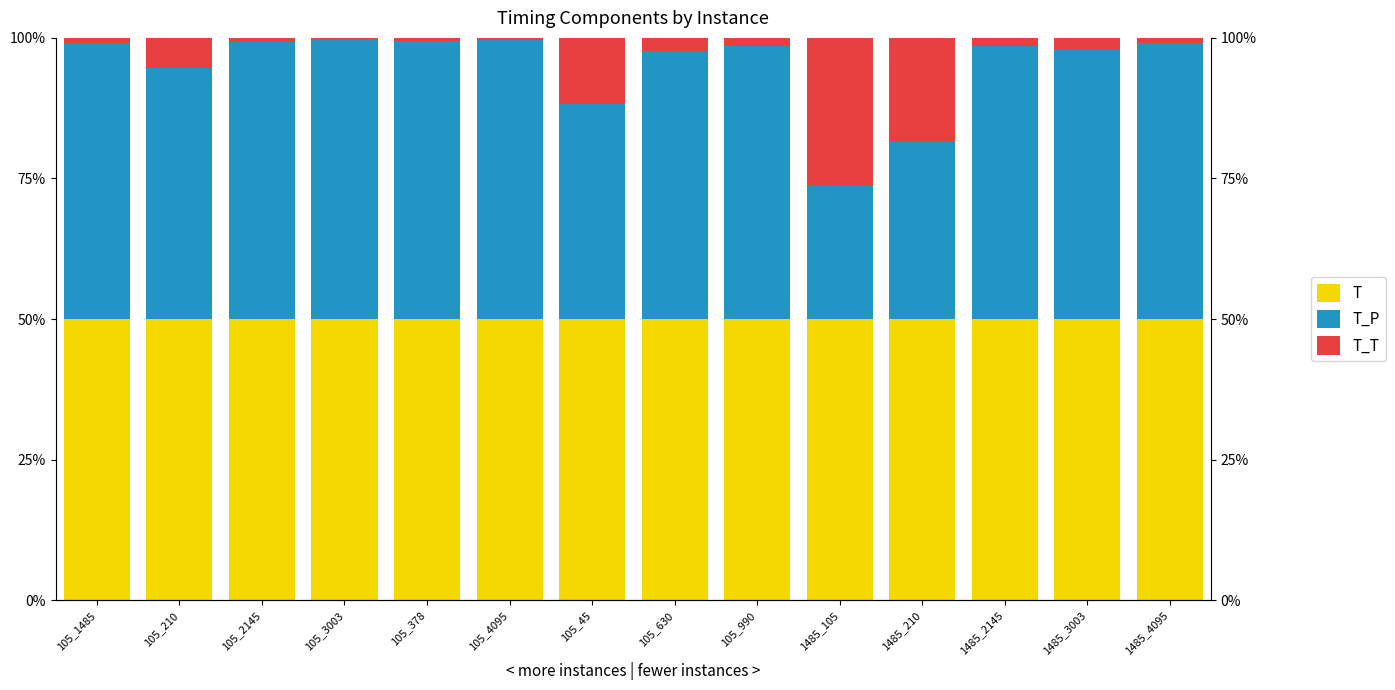

What position from the right is 105_45?

8